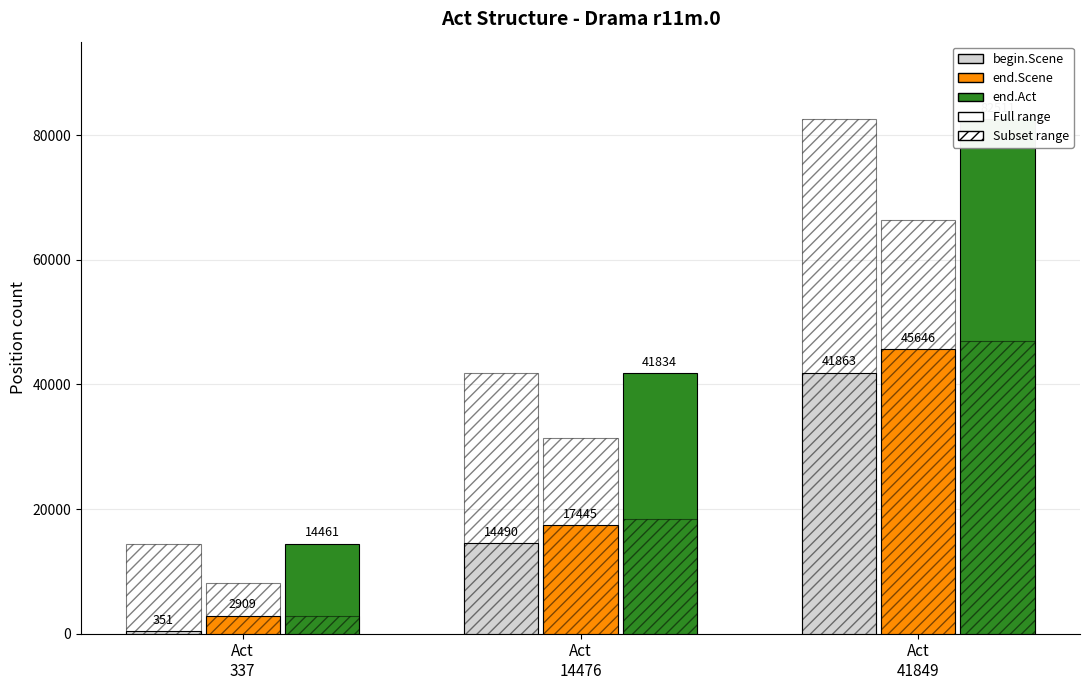

What is the approximate value of end.Act at Act
14476, to the nearest 100?

41800